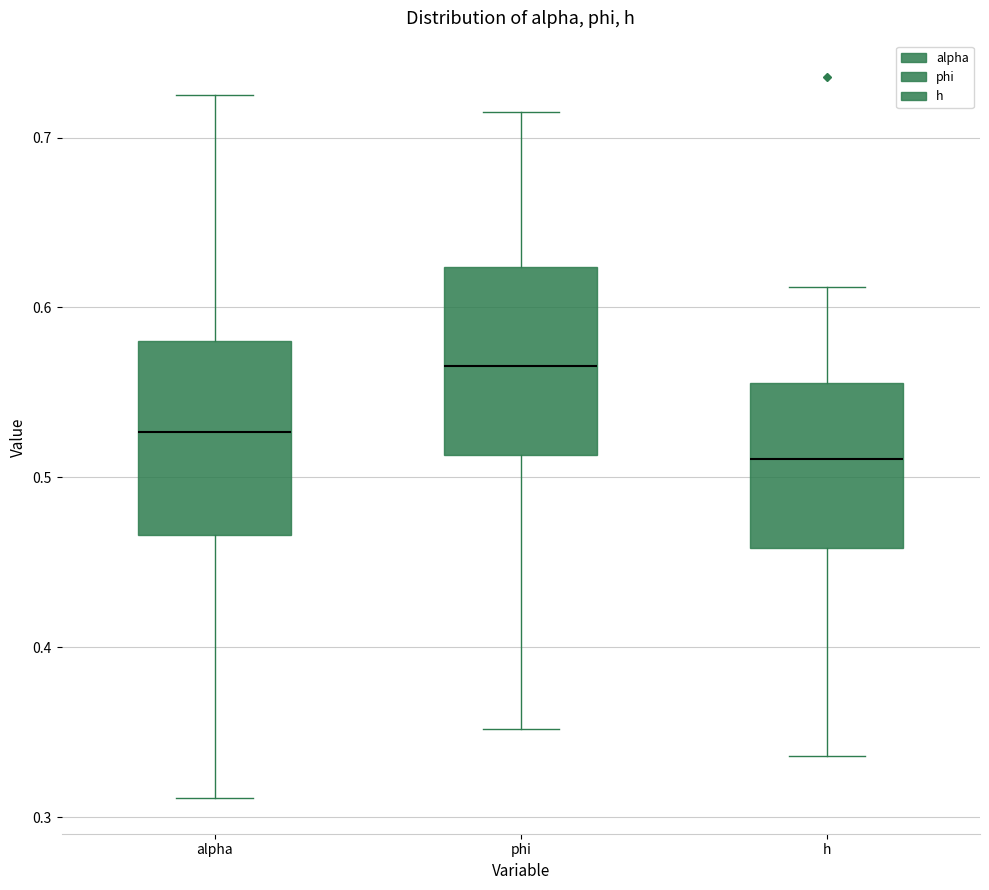

Where is the upper edge of the box for h on the y-axis? The values are not printed on the chart, so give them approximately, as read against the axis.

0.56